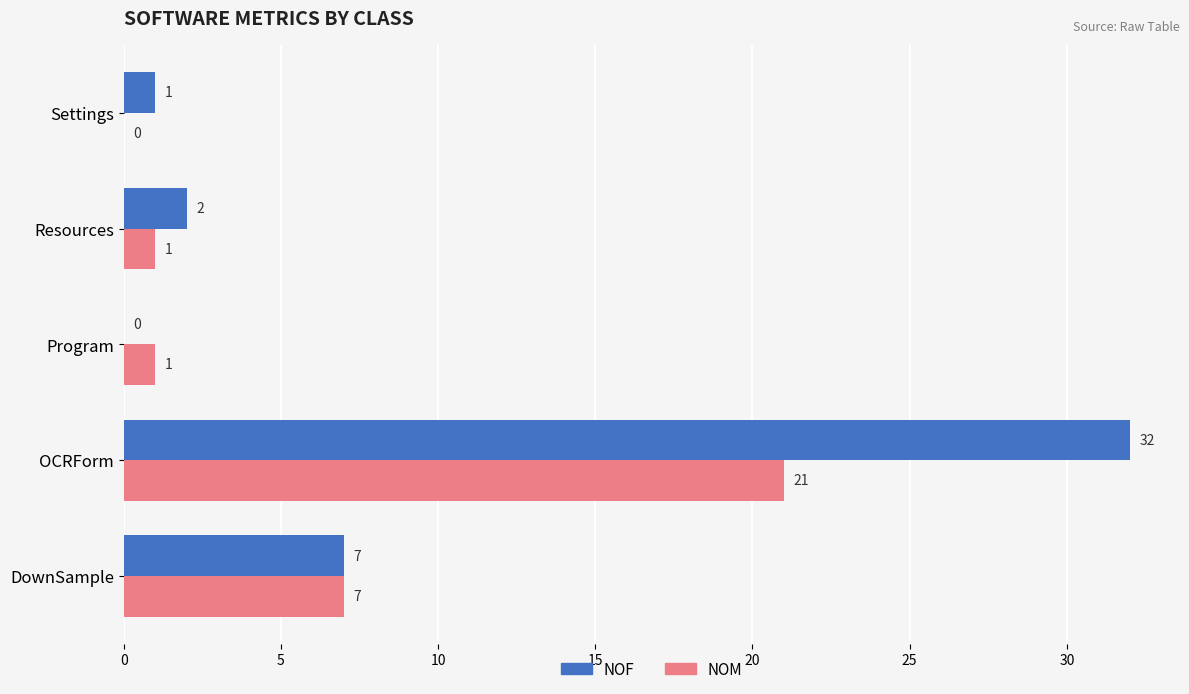

Is it true that NOM equals 5 at OCRForm?

False